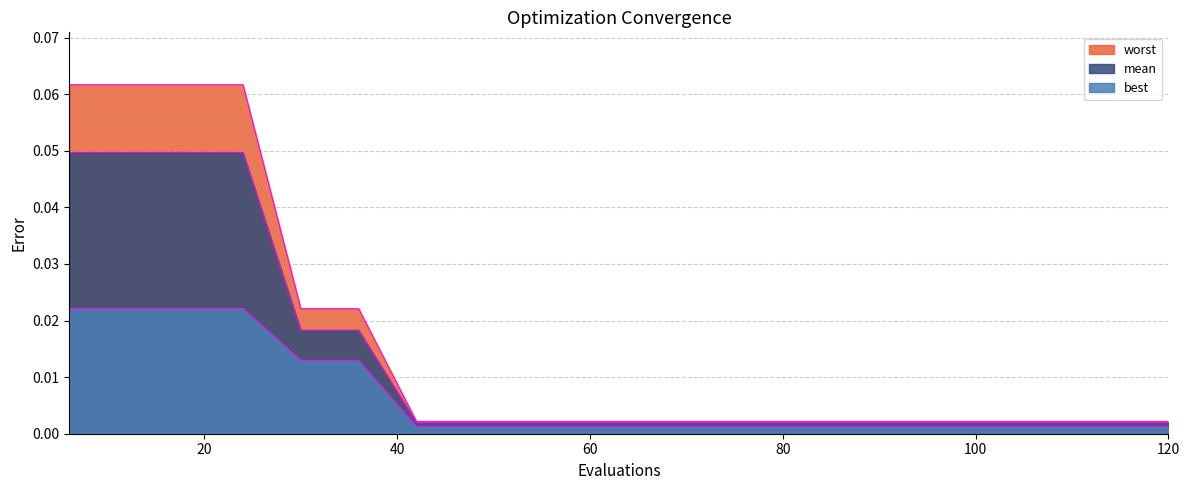

Reading left to right, what are all the values shown in this chart?

mean: 0.0	0.0	0.0	0.0	0.0	0.0	0.0	0.0	0.0	0.0	0.0	0.0	0.0	0.0	0.0	0.0	0.0	0.0	0.0	0.0
best: 0.0	0.0	0.0	0.0	0.0	0.0	0.0	0.0	0.0	0.0	0.0	0.0	0.0	0.0	0.0	0.0	0.0	0.0	0.0	0.0
worst: 0.1	0.1	0.1	0.1	0.0	0.0	0.0	0.0	0.0	0.0	0.0	0.0	0.0	0.0	0.0	0.0	0.0	0.0	0.0	0.0